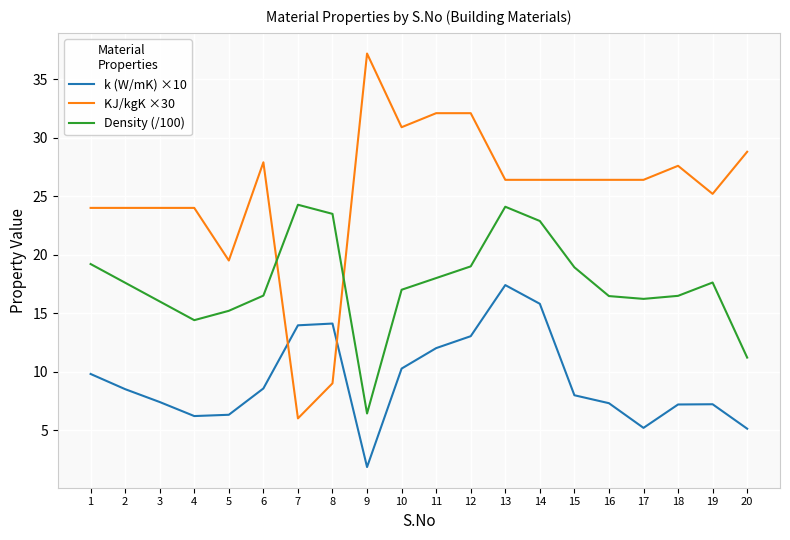

Is the value of Density (/100) at 19 greater than the value of KJ/kgK ×30 at 2?

No